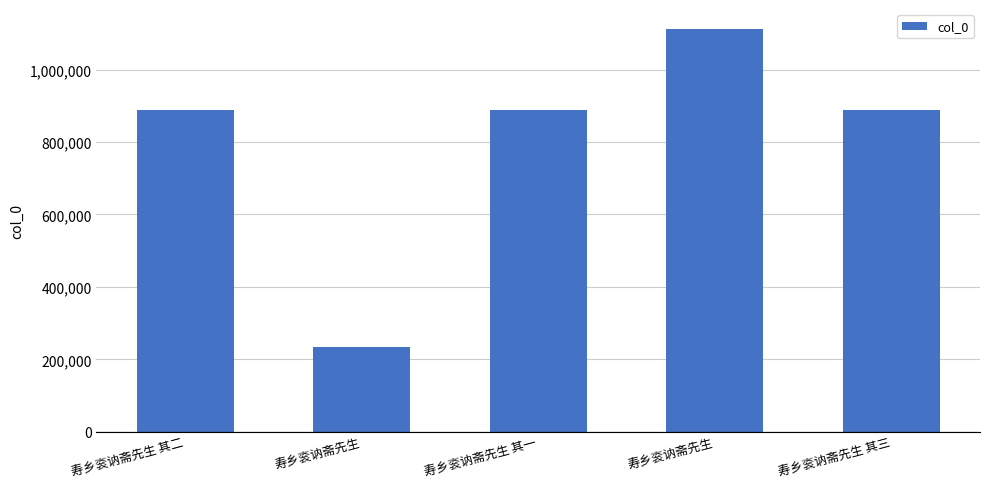

Reading left to right, transcribe all the data shown in this chart.

寿乡衮讷斋先生 其二=887963	寿乡衮讷斋先生=235264	寿乡衮讷斋先生 其一=887964	寿乡衮讷斋先生=1111608	寿乡衮讷斋先生 其三=887965